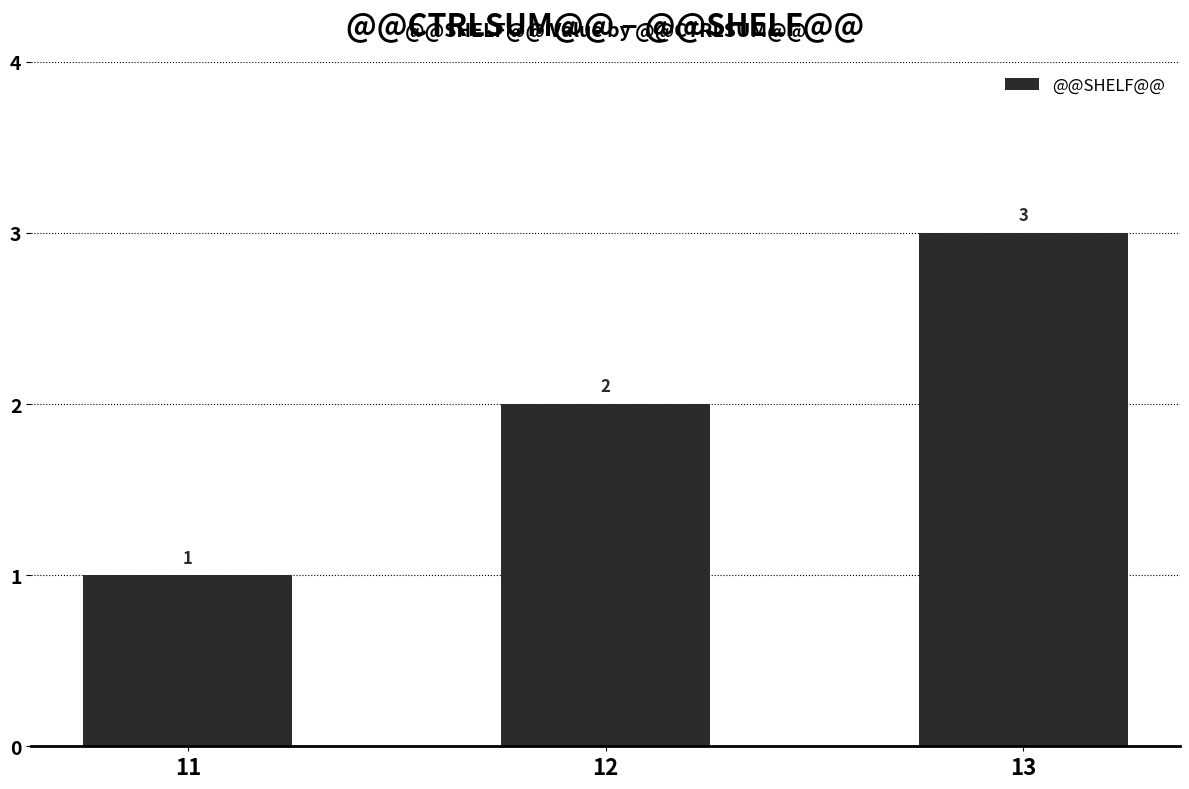

What is the value of the 1st bar from the left?

1